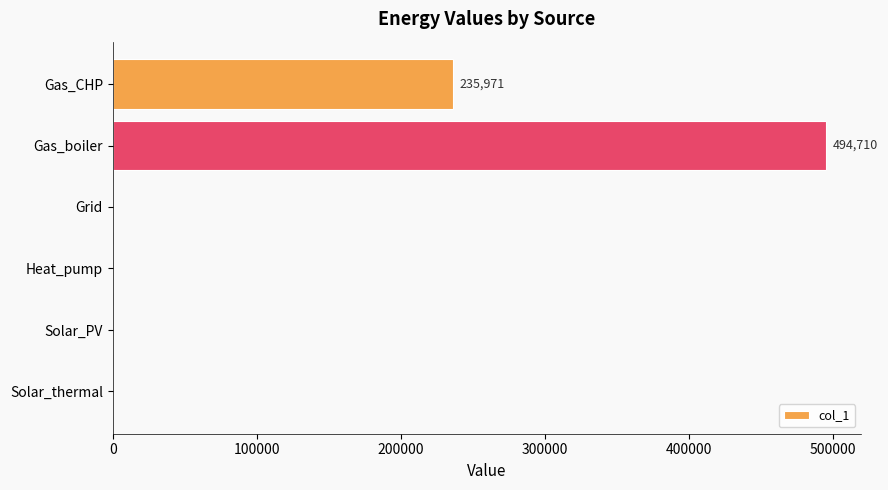

The value at Heat_pump is 258514.3. True or false?

False